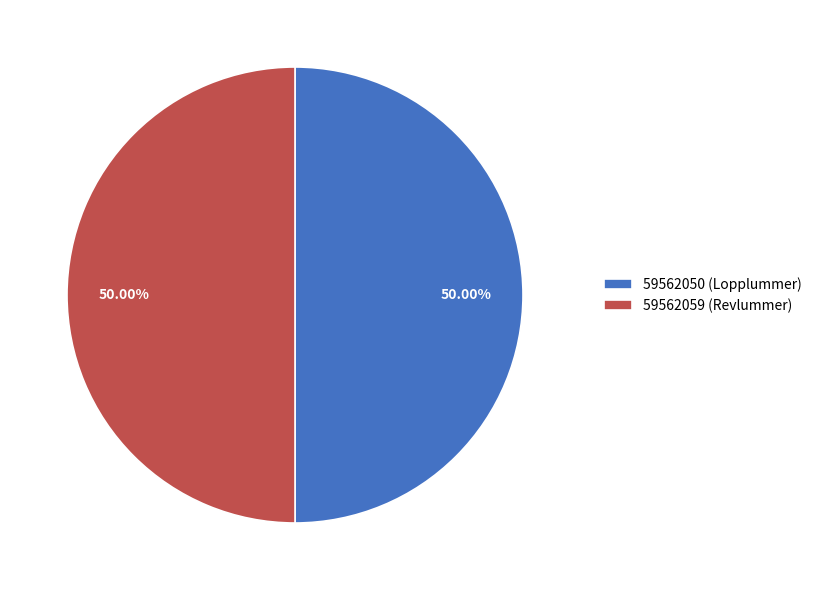

Count the number of slices in the pie.

2